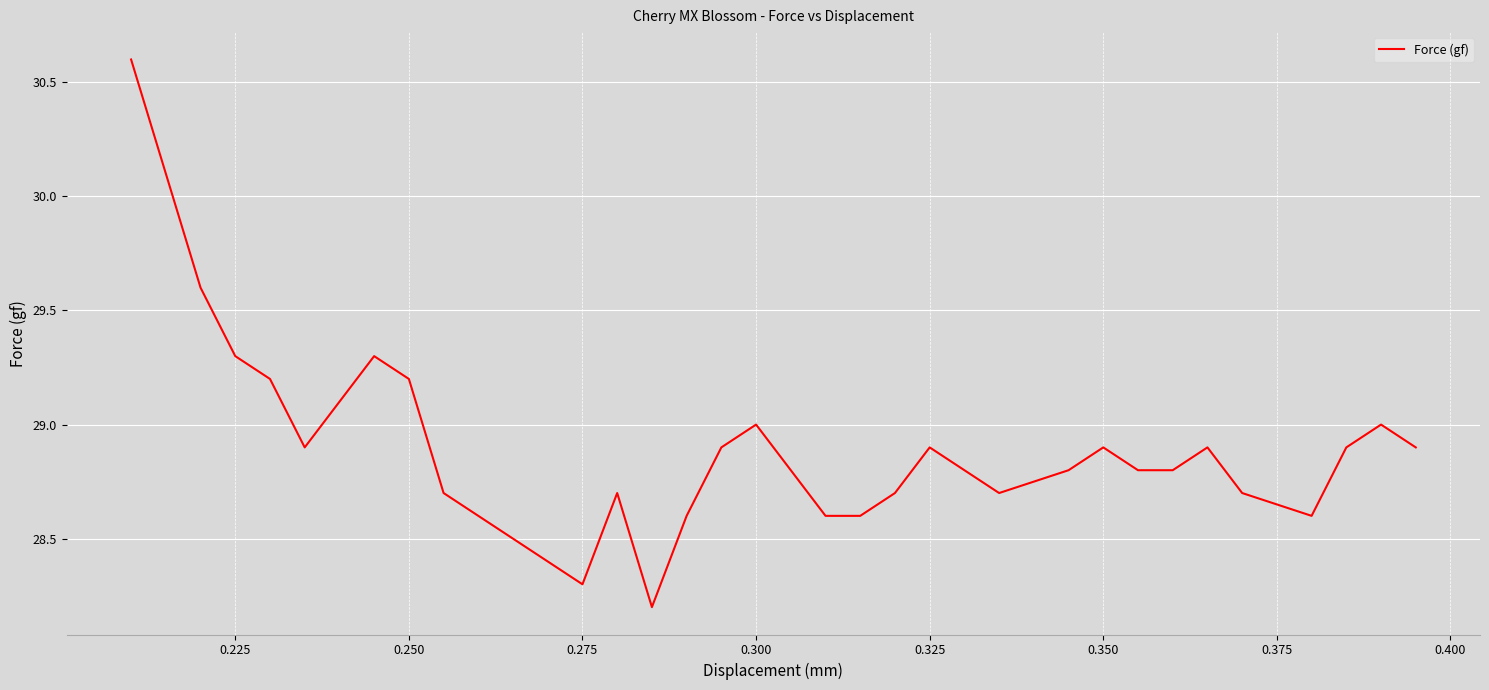

What is the minimum value shown in the chart?

28.2